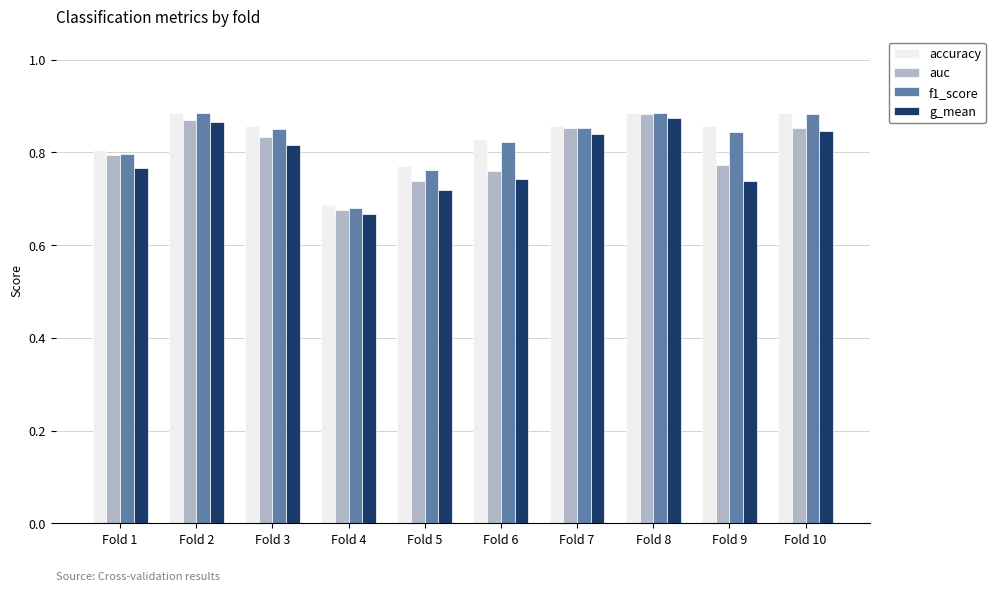

What are all the series names shown in the legend?

accuracy, auc, f1_score, g_mean